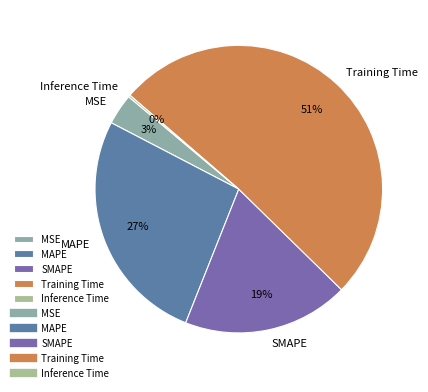

Does any single category account for the majority?

Yes